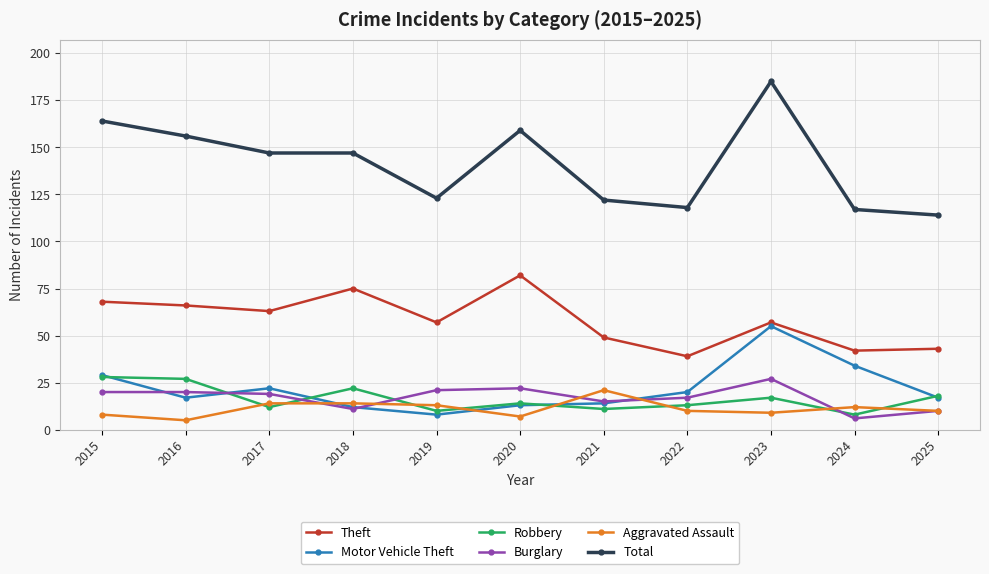

At which category does Motor Vehicle Theft reach its first local valley?

2016